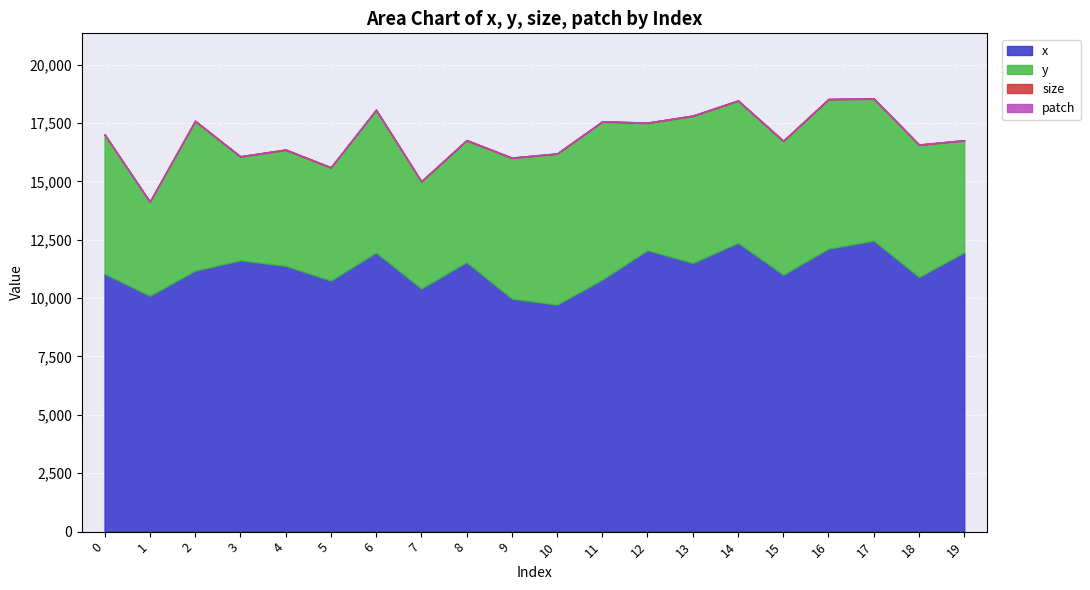

What is the maximum value shown in the chart?

12458